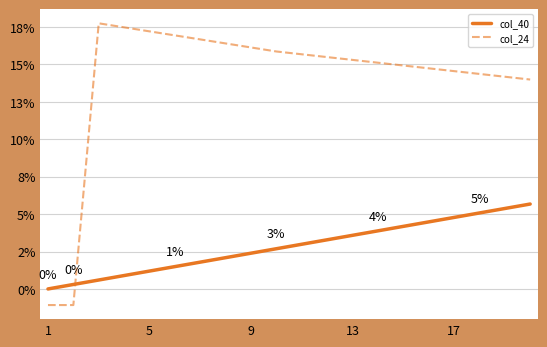

Does the chart have visible grid lines?

Yes